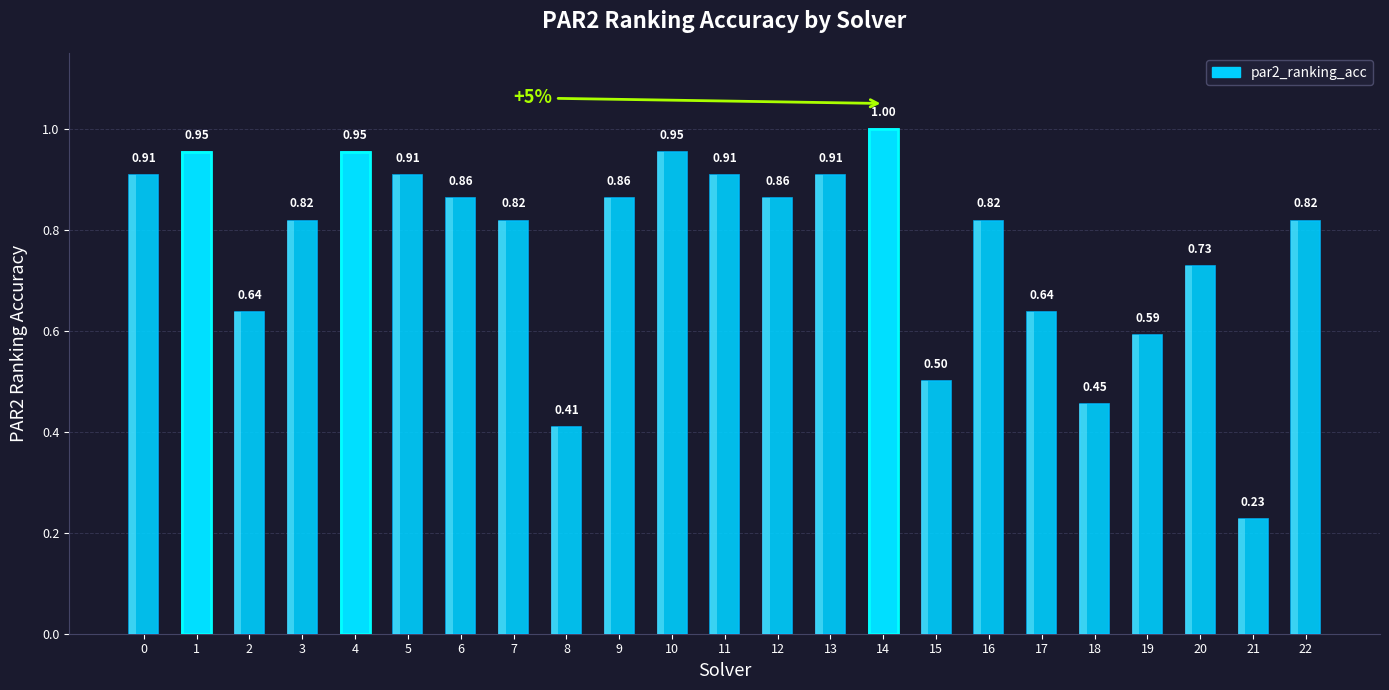

What is the sum of the values at 4 and 18?

1.4